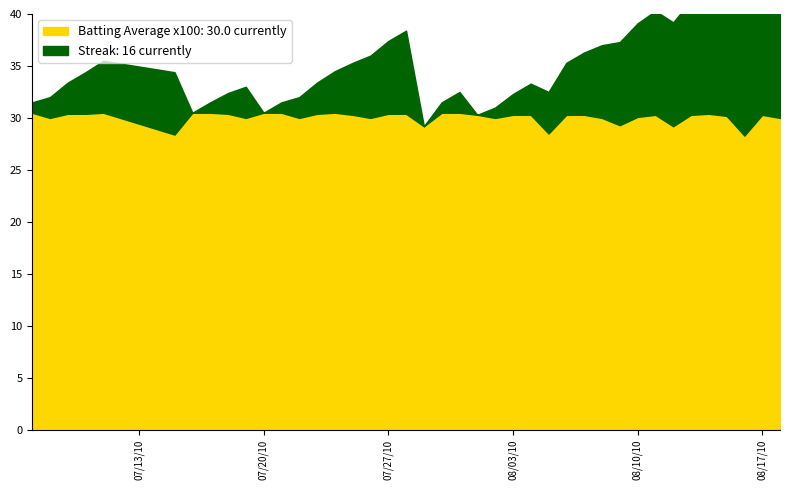

What is the sum of the batting_avg values at 26 and 4?

0.6